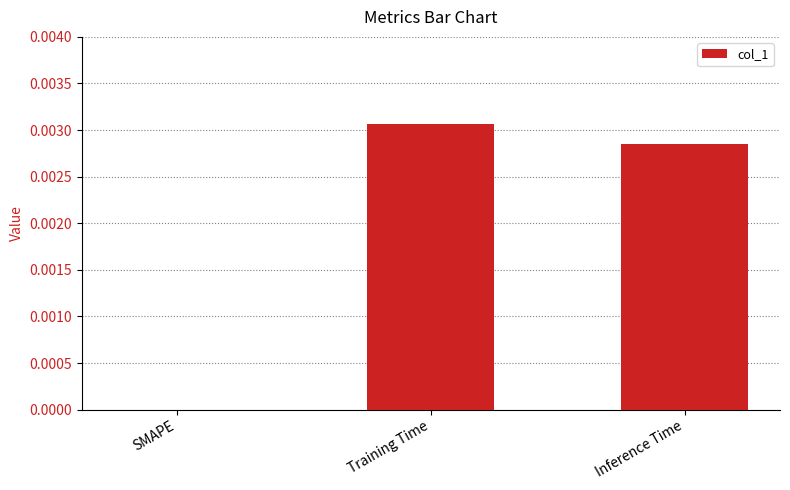

Which has a higher value, SMAPE or Inference Time?

Inference Time